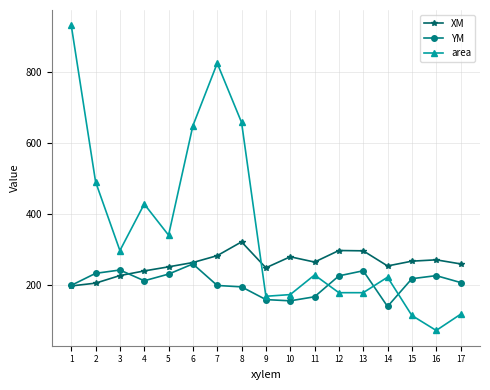

Rank the series by their maximum value, from highest to lowest.

area, XM, YM